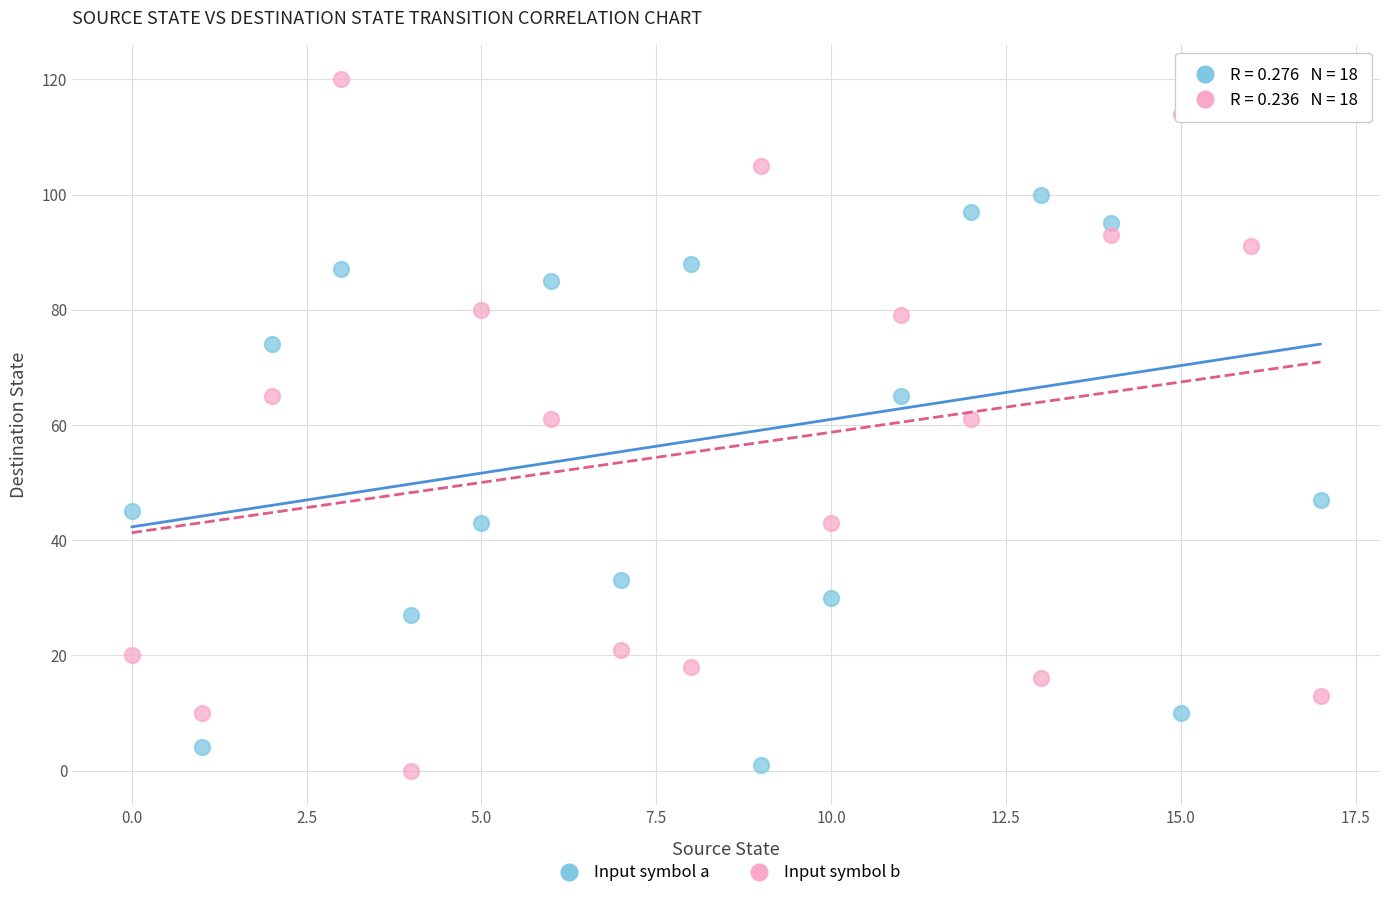

Which series has the widest spread of Y values?

Input symbol b